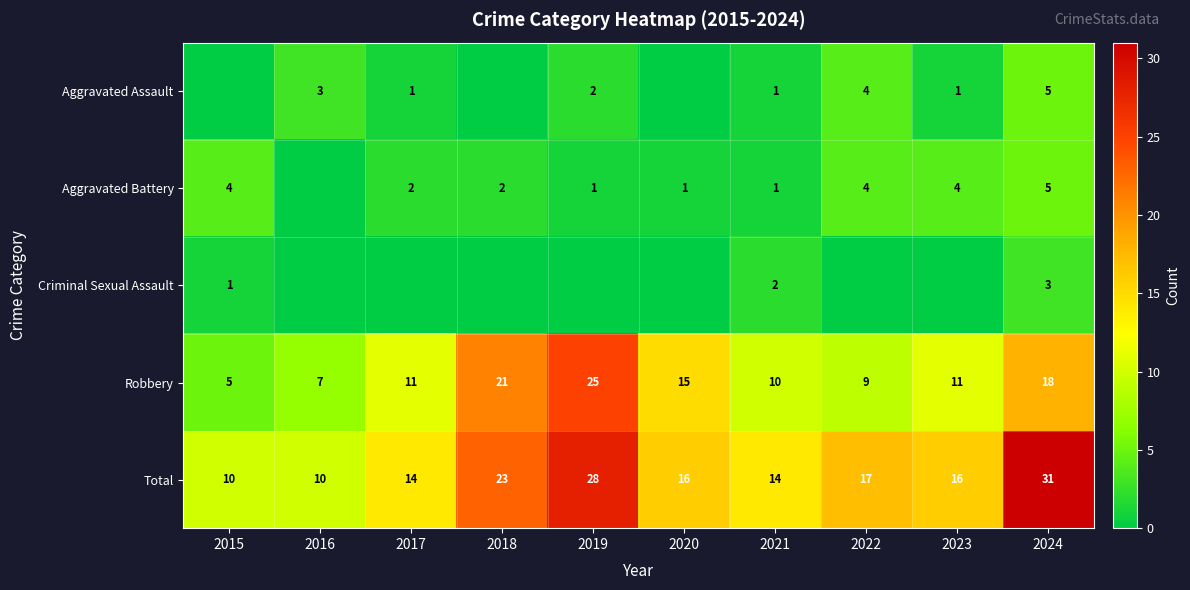

True or false: Criminal Sexual Assault has a value of 2 at 2021.

True